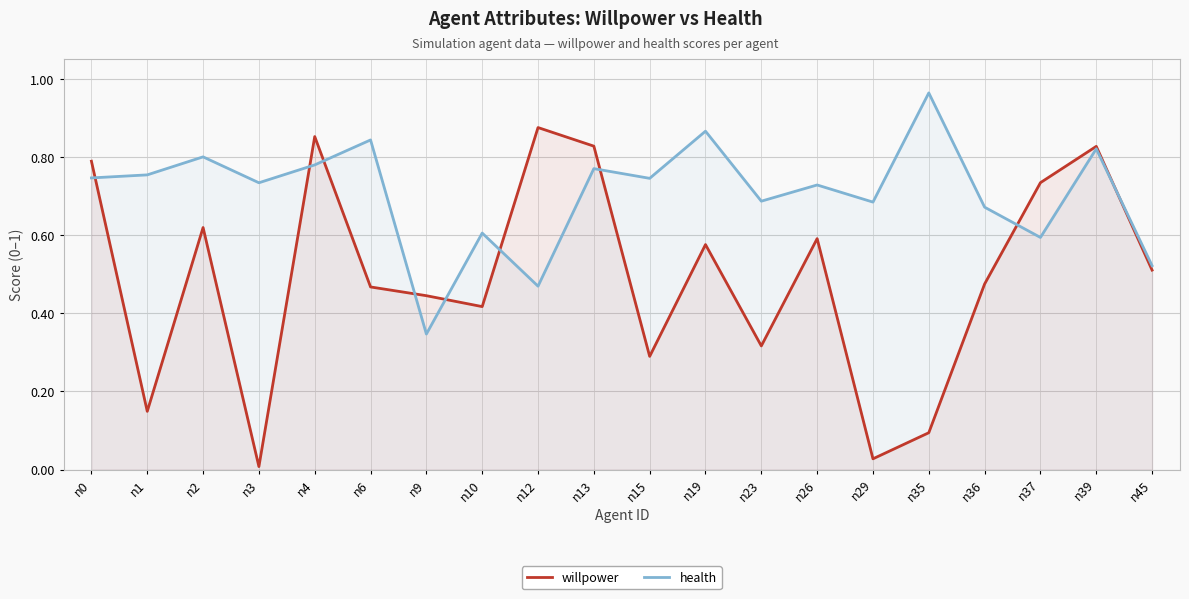

What is the sum of all health values?

14.1